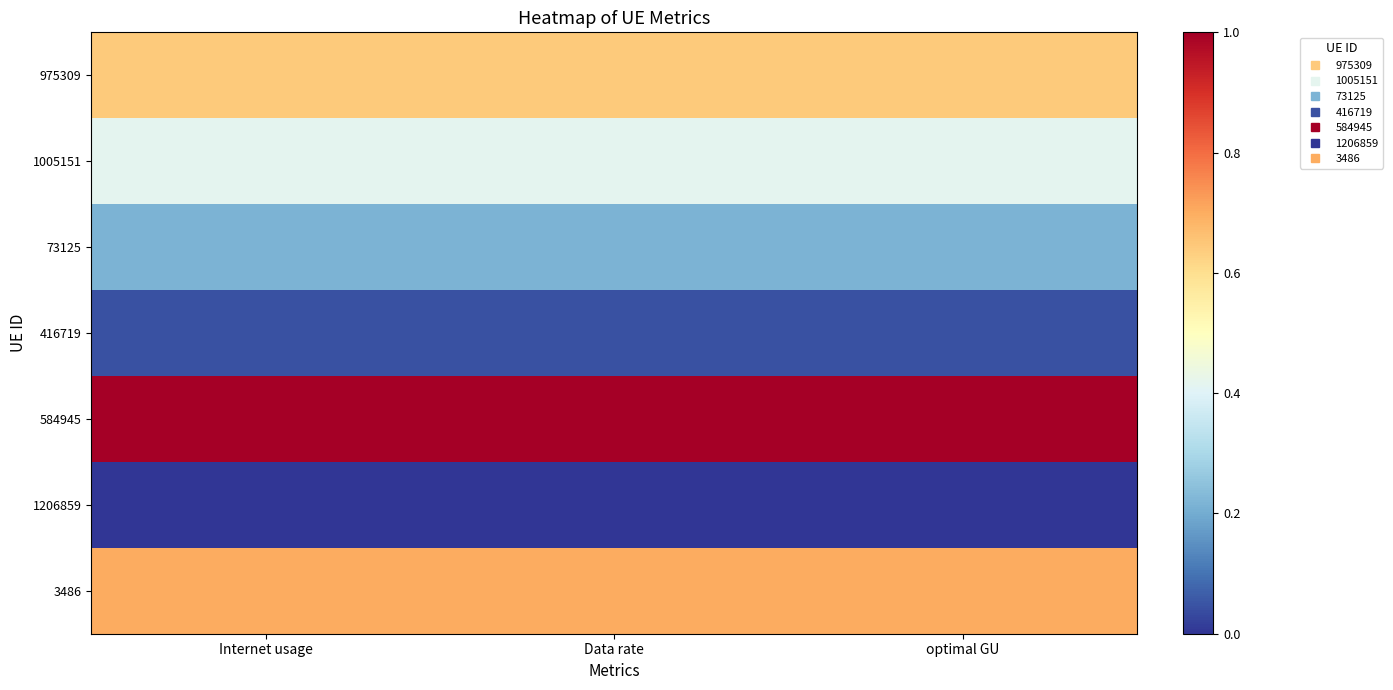

Reading right to left, transcribe all the data shown in this chart.

975309: optimal GU=0.6	Data rate=0.6	Internet usage=0.6
1005151: optimal GU=0.4	Data rate=0.4	Internet usage=0.4
73125: optimal GU=0.2	Data rate=0.2	Internet usage=0.2
416719: optimal GU=0.0	Data rate=0.0	Internet usage=0.0
584945: optimal GU=1.0	Data rate=1.0	Internet usage=1.0
1206859: optimal GU=0.0	Data rate=0.0	Internet usage=0.0
3486: optimal GU=0.7	Data rate=0.7	Internet usage=0.7